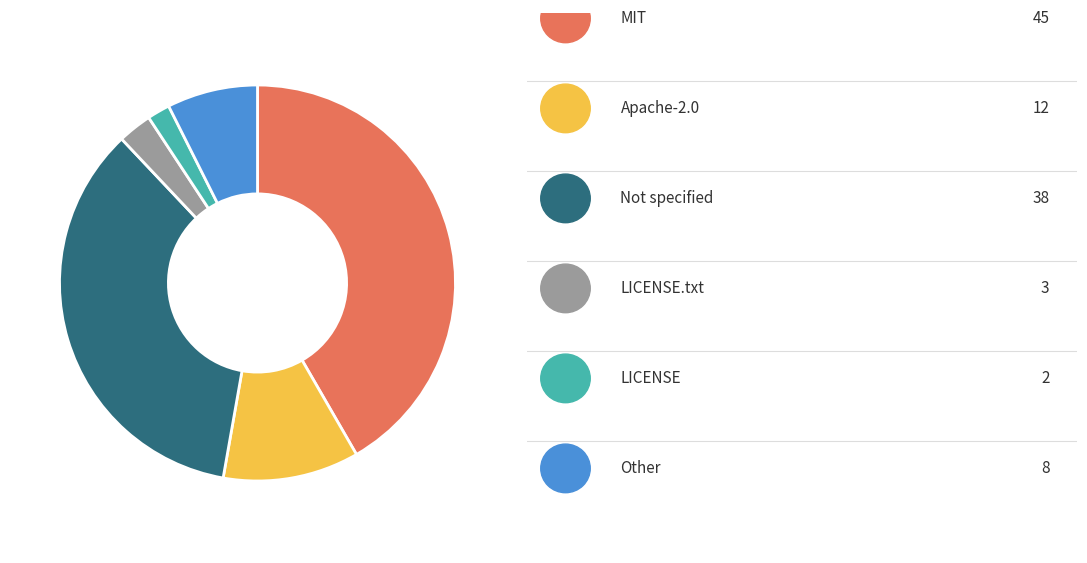

Is there any slice that represents more than half of the pie?

No